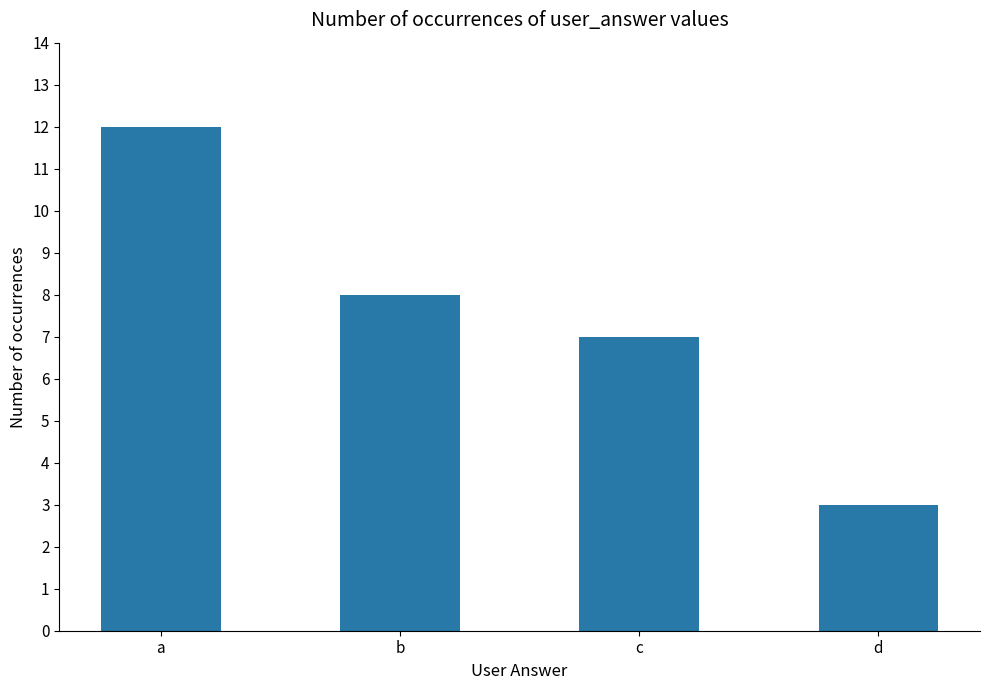

Which has a higher value, c or b?

b